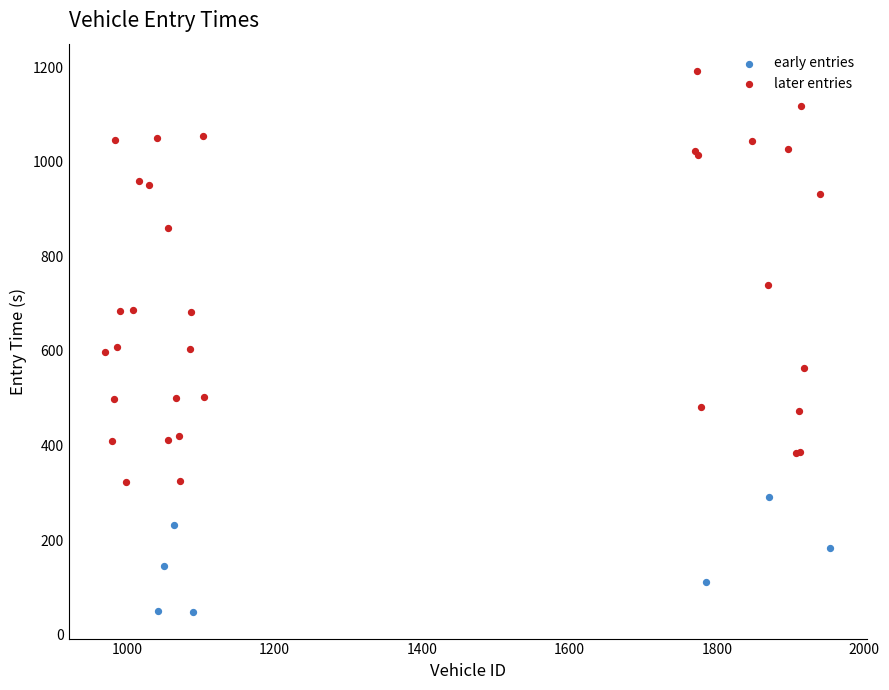

Which series contains the lowest Y value?

early entries